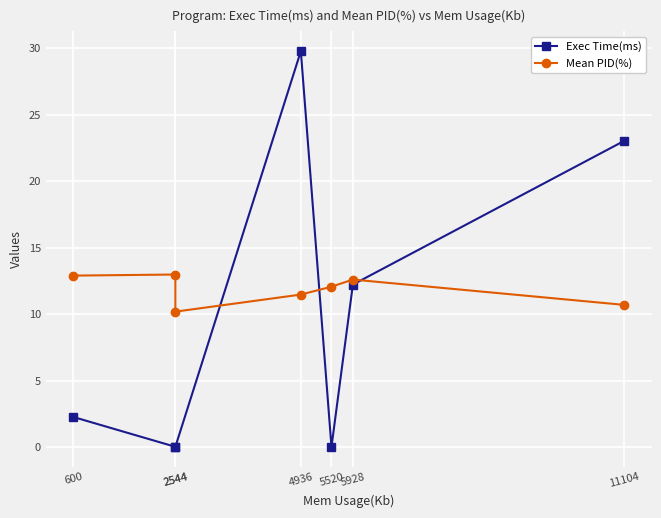

Where do Mean PID(%) and Exec Time(ms) first cross each other?

2544 and 4936